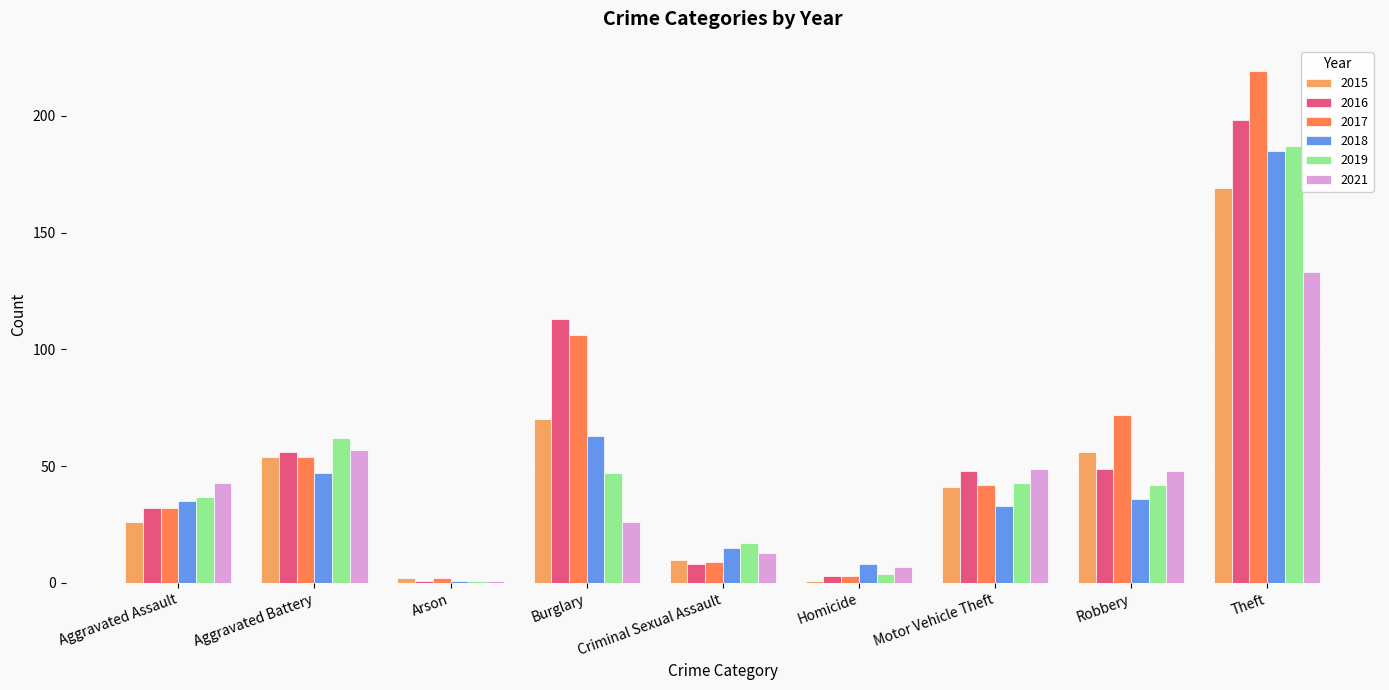

Between Homicide and Theft, which series saw the biggest shift?

2017